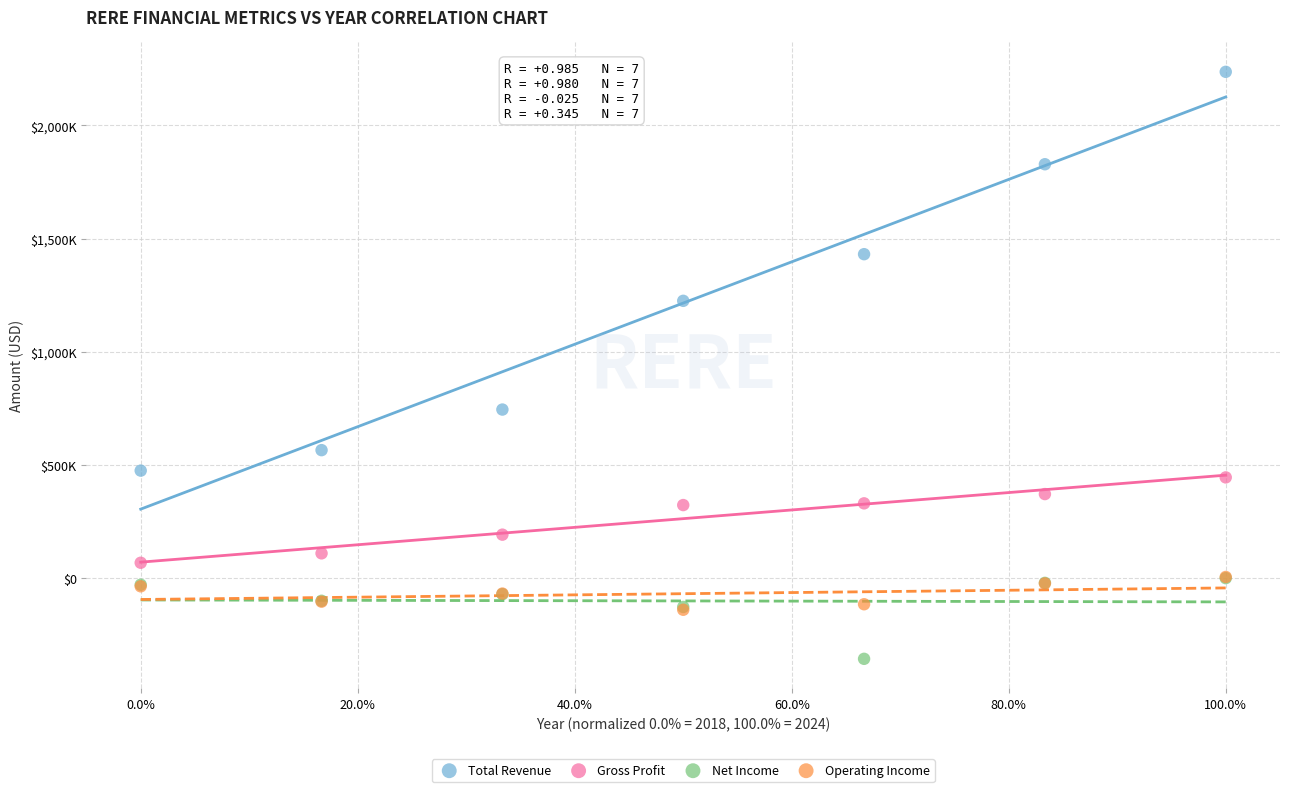

Which series contains the lowest Y value?

Net Income